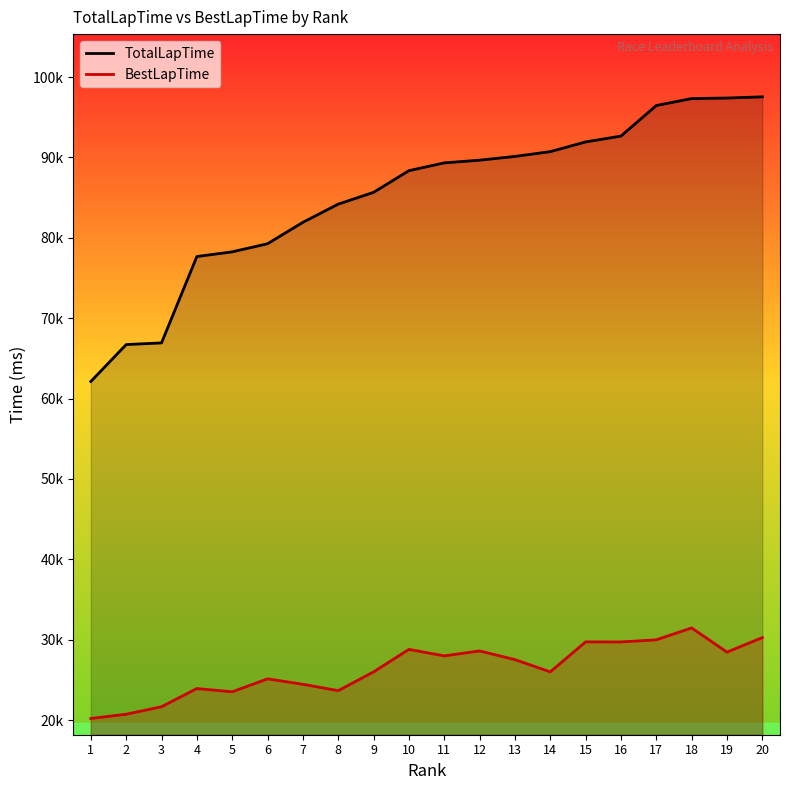

What are all the series names shown in the legend?

TotalLapTime, BestLapTime